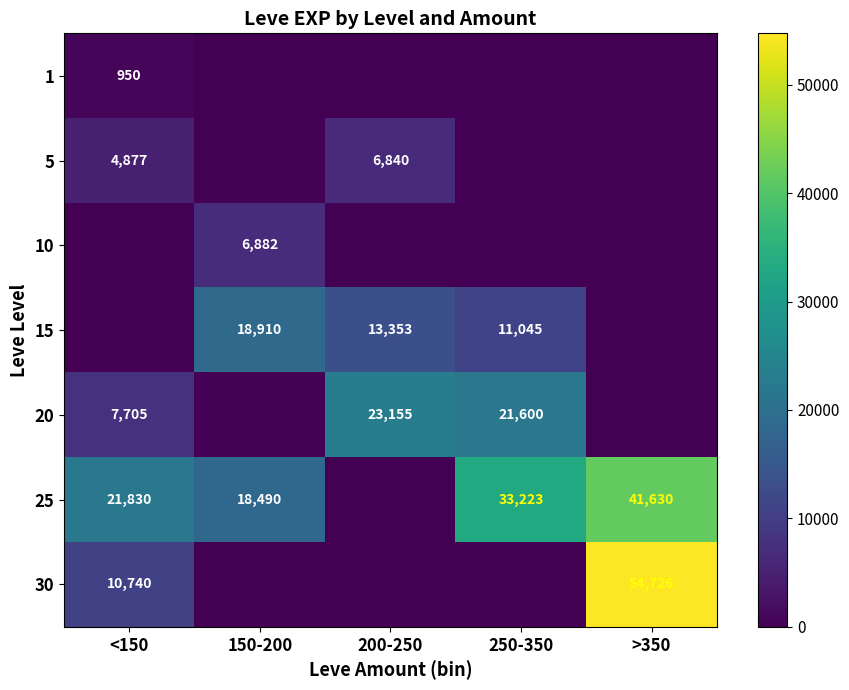

How many series are shown in this chart?

7